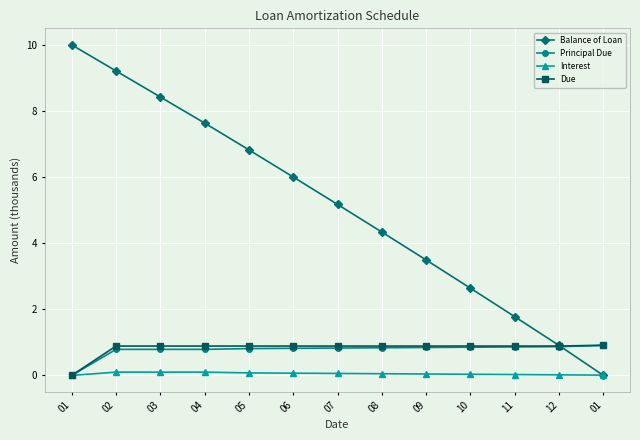

How many positive values does the Balance of Loan series have?

12